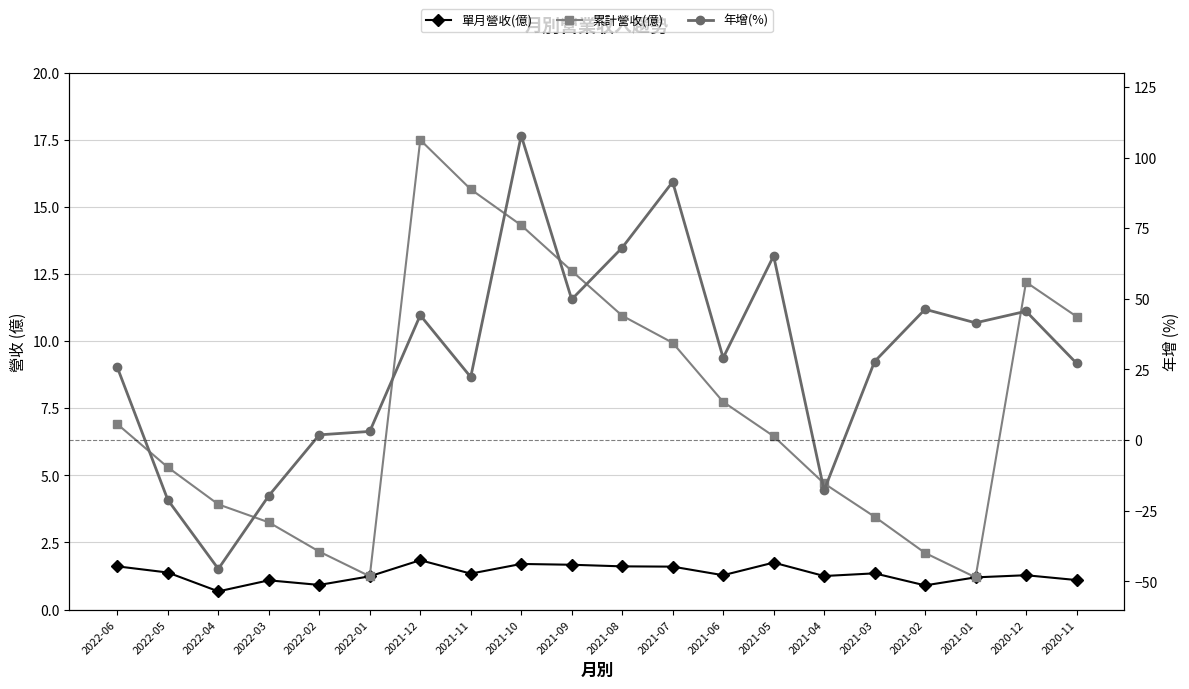

What is the value of the 年增(%) point at the 11th from the left?

68.1